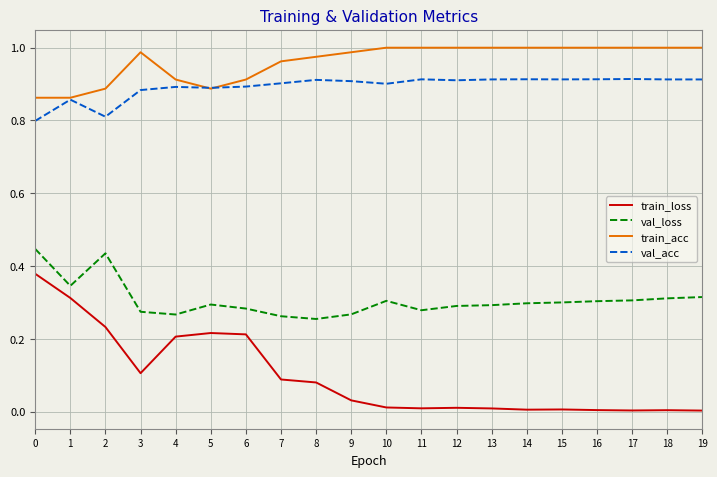

What is the lowest value of the val_acc series?

0.8